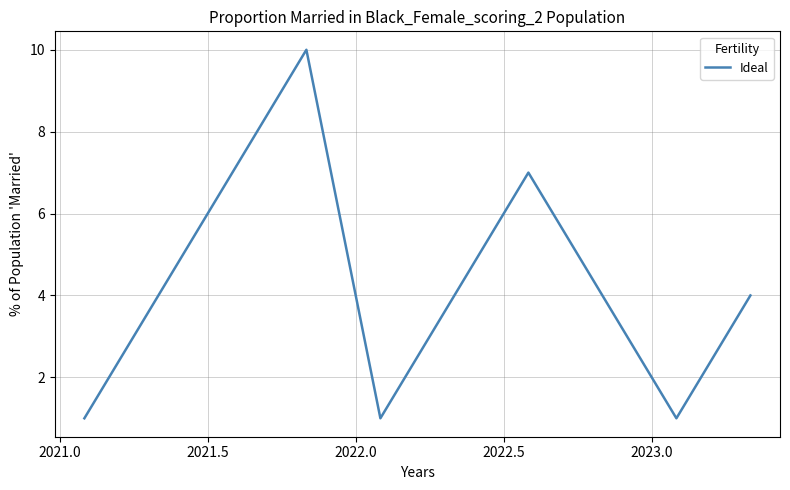

What is the maximum value shown in the chart?

10